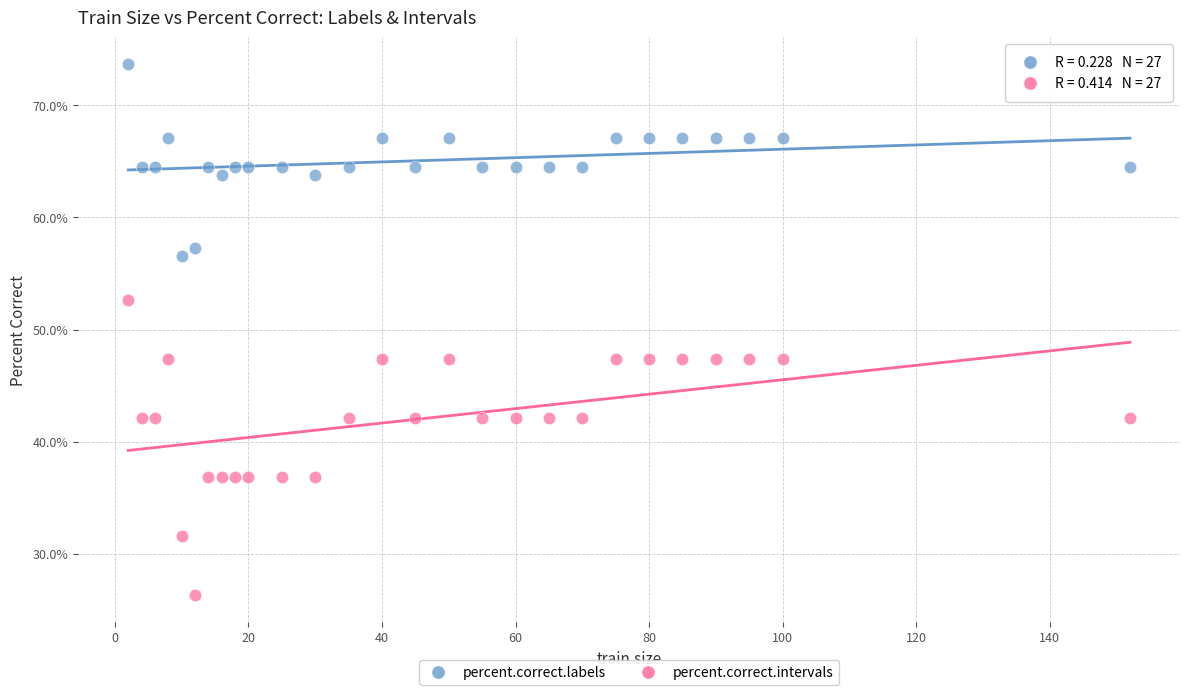

Which series reaches the maximum Y coordinate?

percent.correct.labels